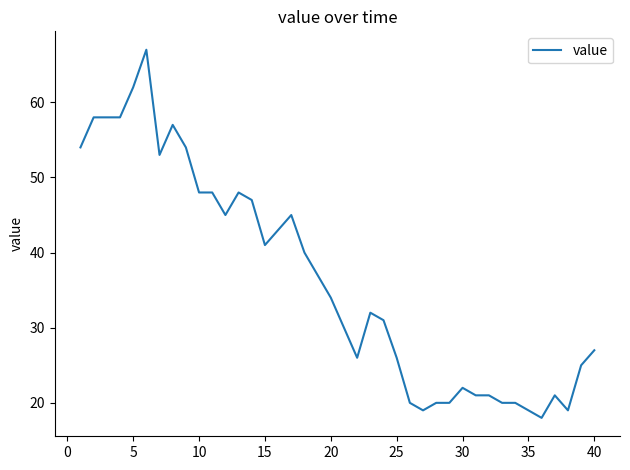

What is the difference between the maximum and minimum values?

49